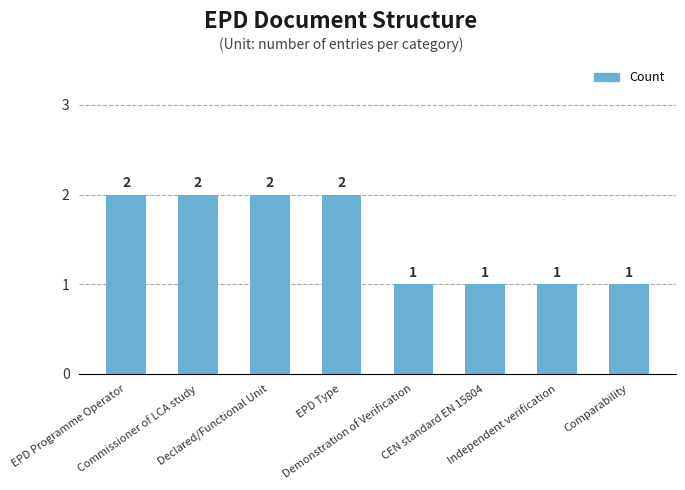

What is the average value?

2